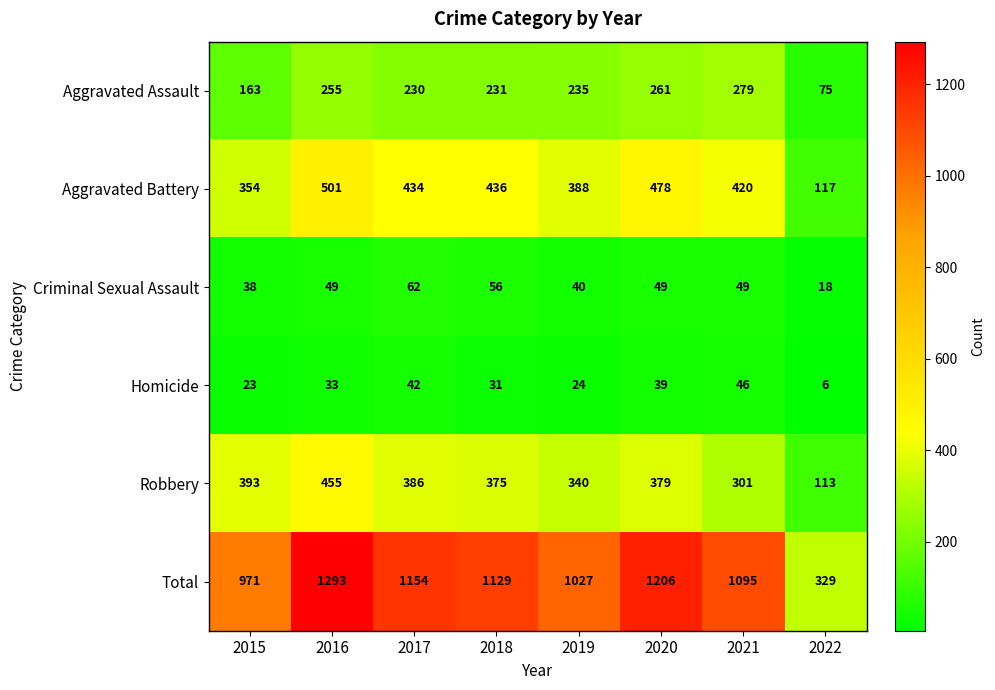

Between 2015 and 2017, which series saw the biggest shift?

Total